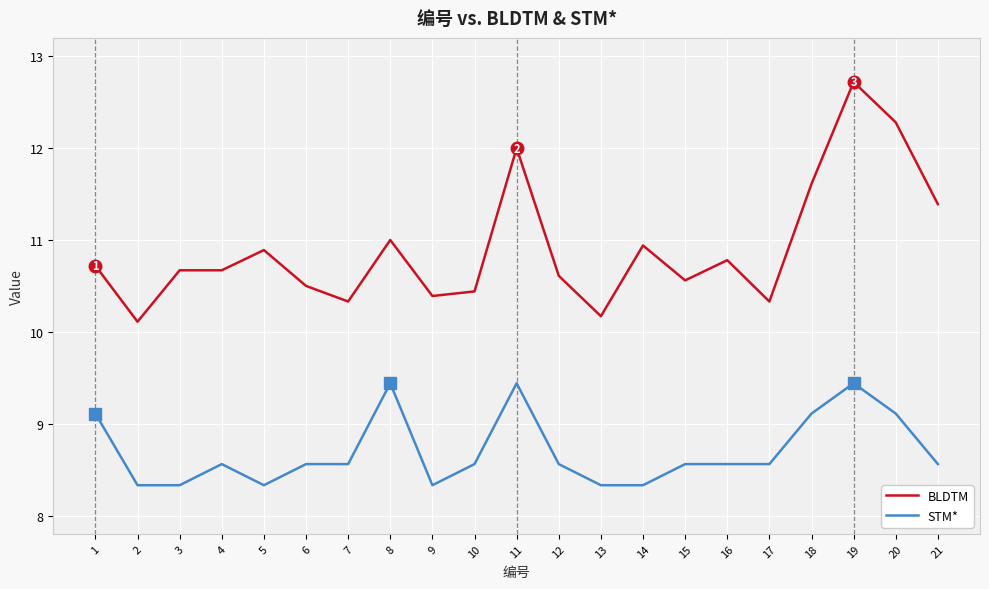

True or false: STM* has a value of 9.4 at 19.

True